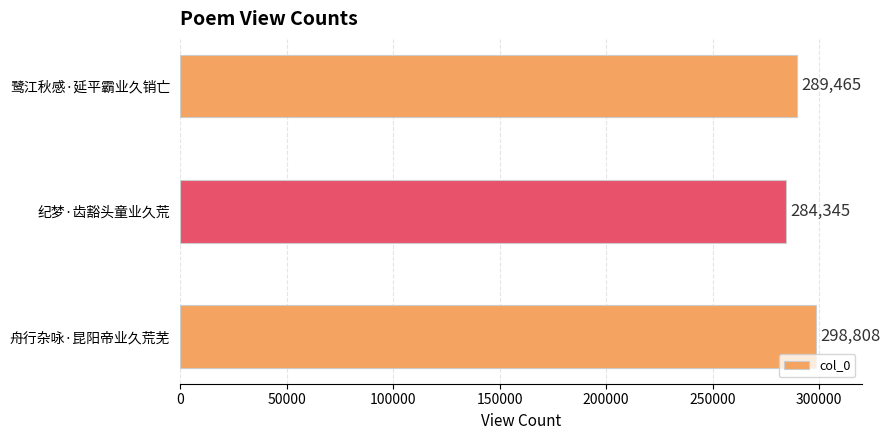

True or false: the data shows 298808 at 舟行杂咏·昆阳帝业久荒芜.

True